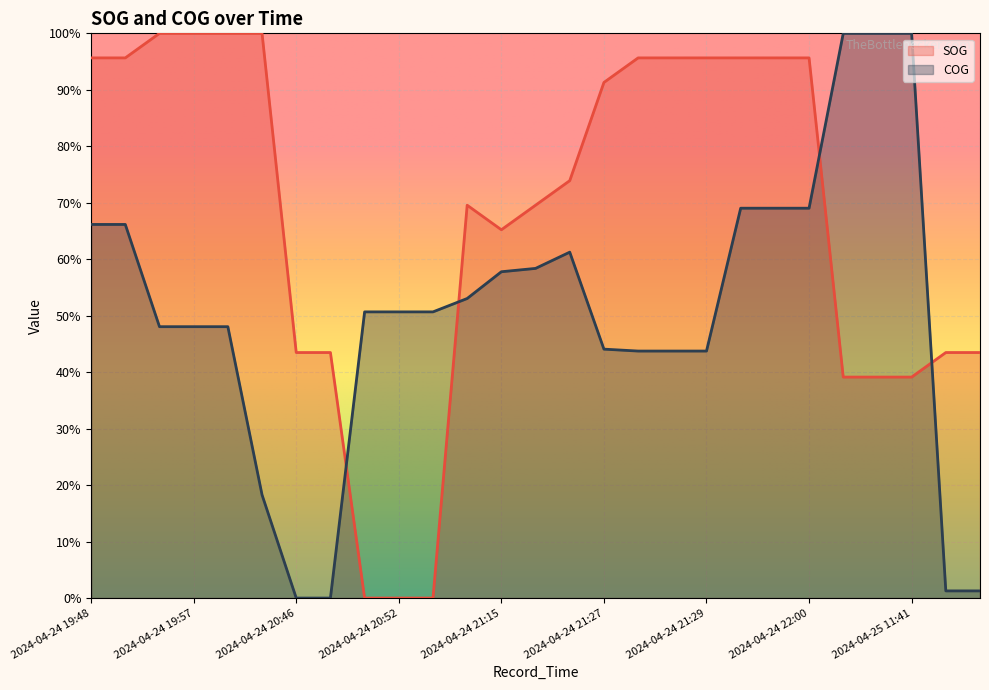

What is the sum of all COG values?

13.6